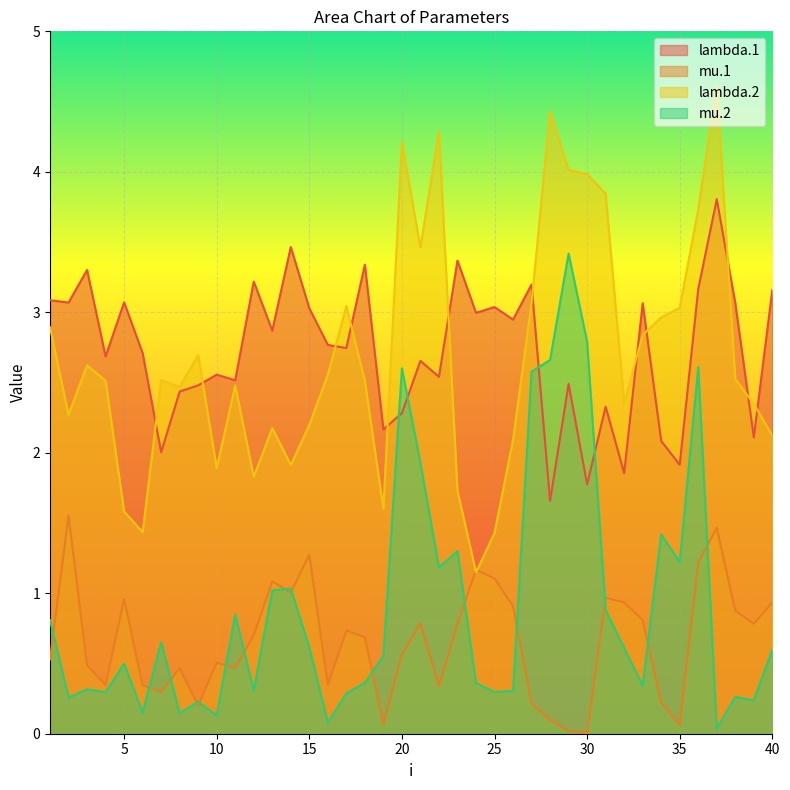

What is the average value of the lambda.1 series?

2.7